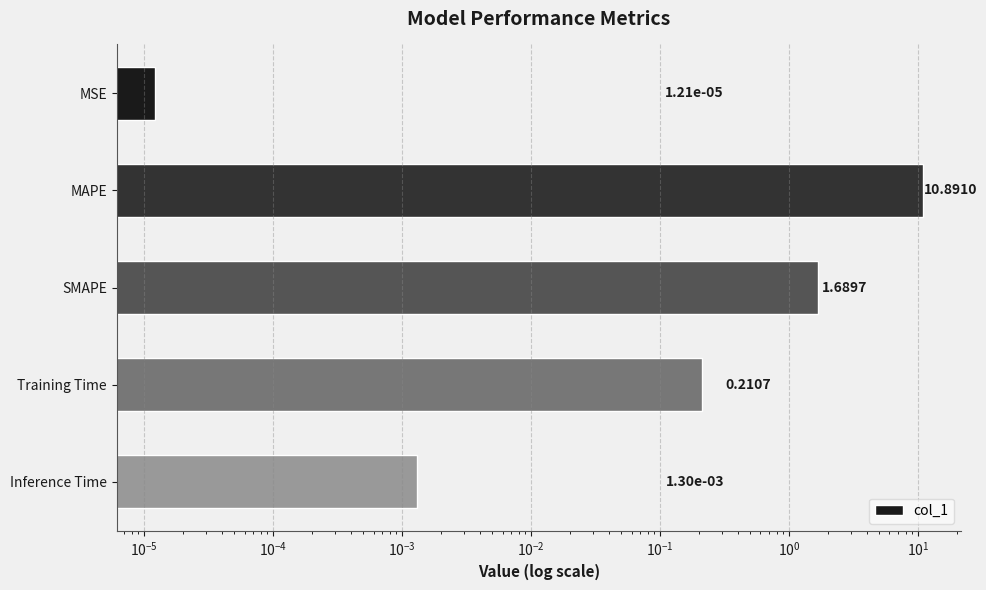

Reading left to right, extract all data points from this chart.

0.0	10.9	1.7	0.2	0.0